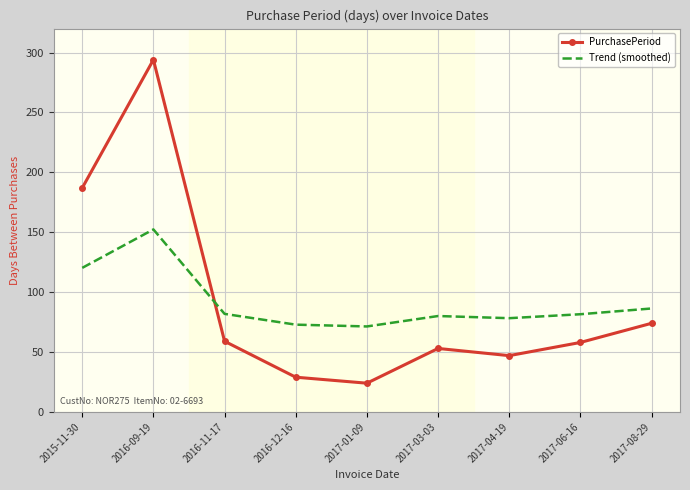

Is the value of Trend (smoothed) at 2017-06-16 greater than the value of PurchasePeriod at 2016-11-17?

Yes